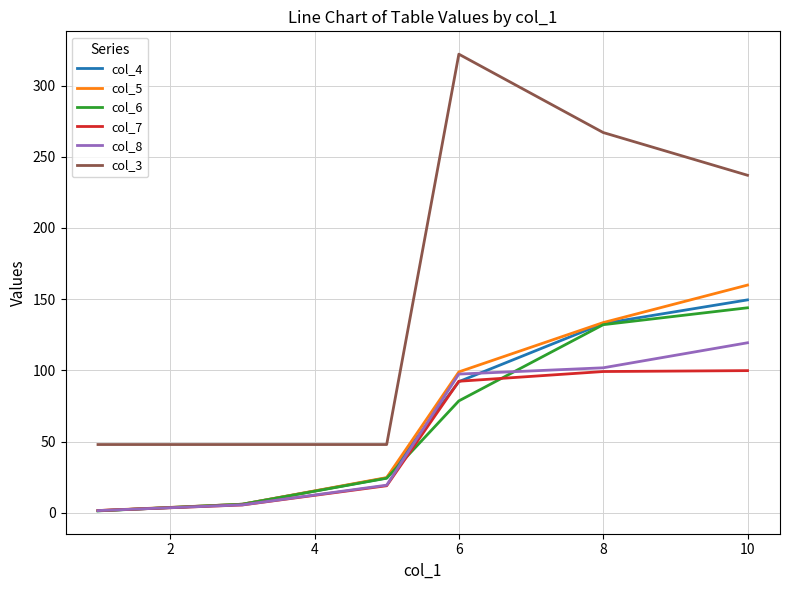

What is the highest value of the col_8 series?

119.4